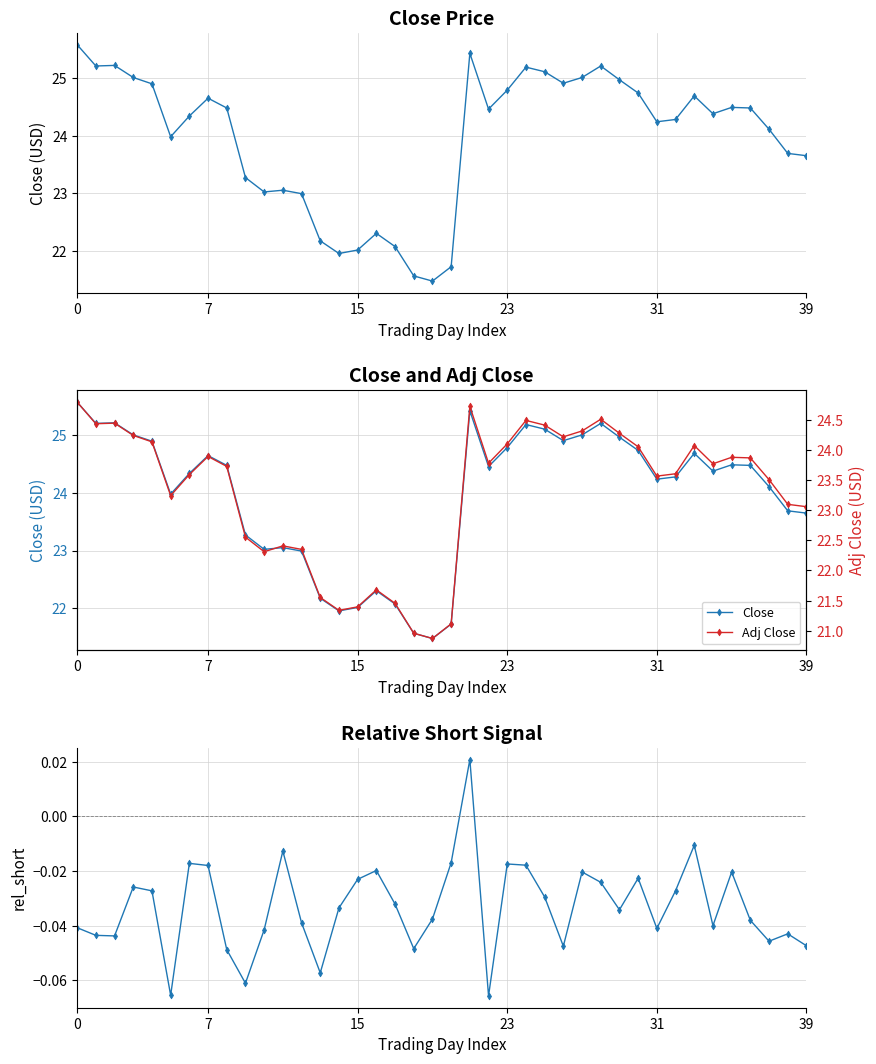

True or false: Adj Close and Close intersect in this chart.

False